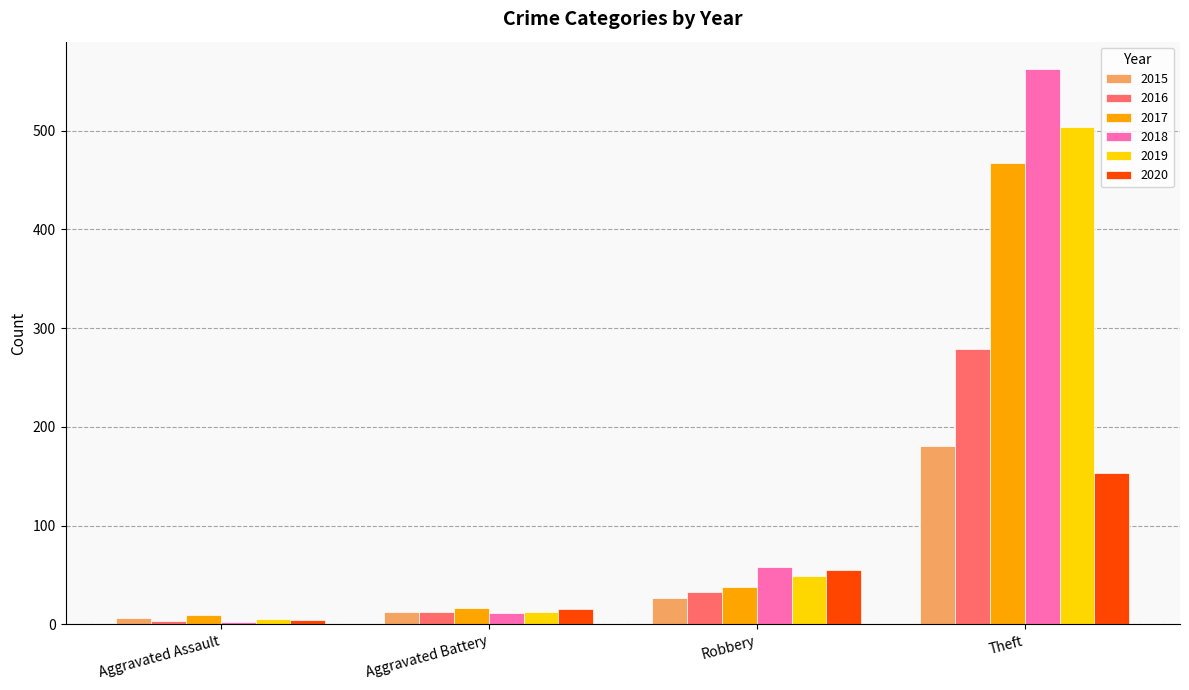

Reading left to right, transcribe all the data shown in this chart.

2015: 6	12	27	181
2016: 3	13	33	279
2017: 9	17	38	467
2018: 2	11	58	562
2019: 5	13	49	504
2020: 4	16	55	153